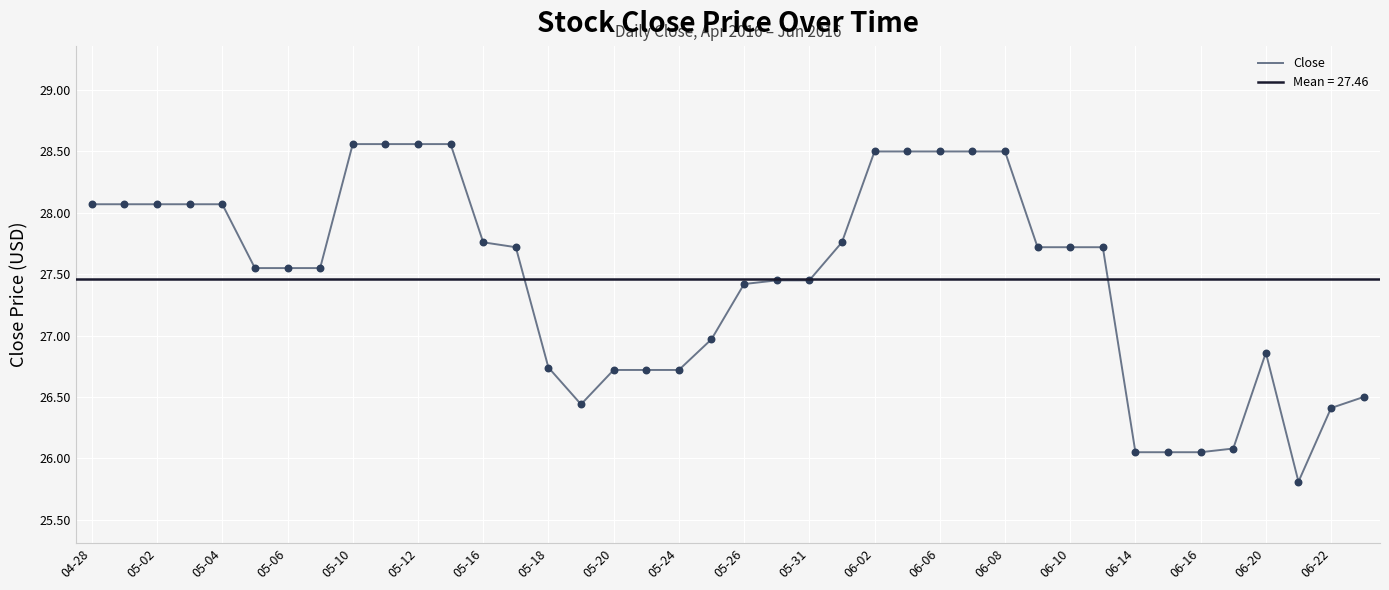

Is it true that Close equals 36.5 at 06-20?

False